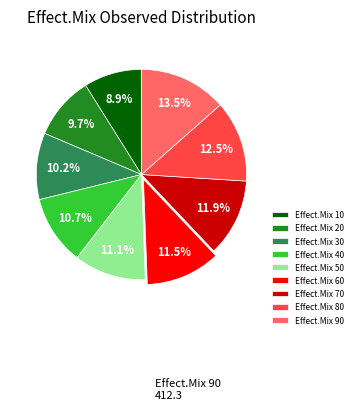

Count the number of slices in the pie.

9